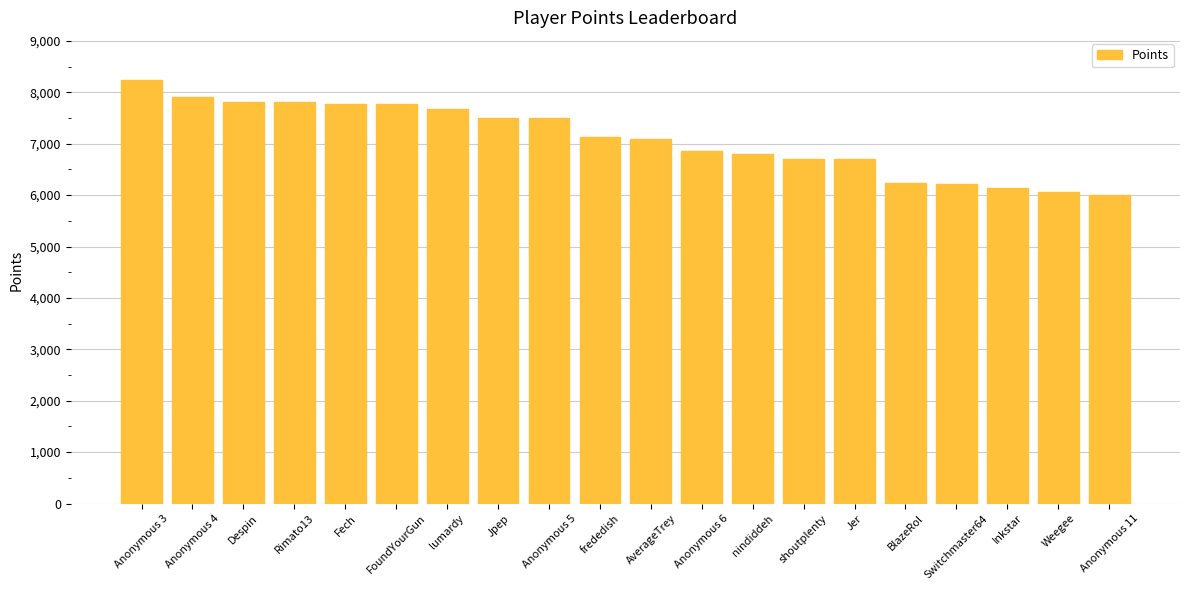

The chart shows a value of 7504 at Jpep. True or false?

True